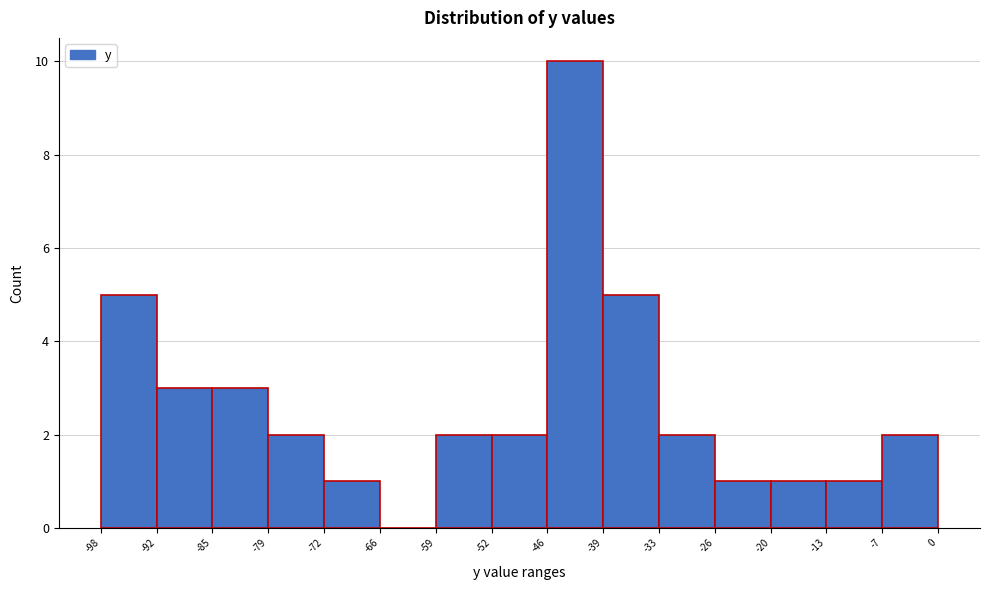

What is the height of the bar covering -33 to -26 on the x-axis? The values are not printed on the chart, so give them approximately, as read against the axis.

2